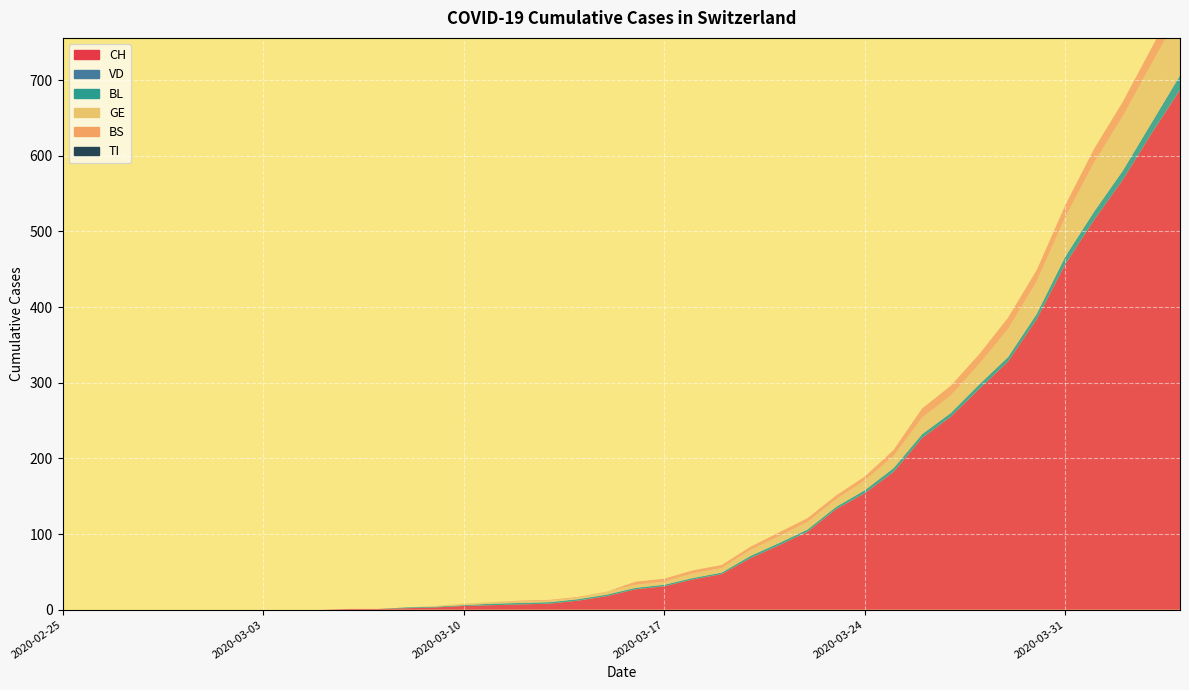

Reading right to left, extract all data points from this chart.

CH: 2020-04-04=687	2020-04-03=629	2020-04-02=568	2020-04-01=515	2020-03-31=457	2020-03-30=384	2020-03-29=328	2020-03-28=292	2020-03-27=255	2020-03-26=227	2020-03-25=182	2020-03-24=154	2020-03-23=133	2020-03-22=103	2020-03-21=85	2020-03-20=68	2020-03-19=47	2020-03-18=40	2020-03-17=31	2020-03-16=27	2020-03-15=18	2020-03-14=12	2020-03-13=8	2020-03-12=7	2020-03-11=6	2020-03-10=5	2020-03-09=3	2020-03-08=2	2020-03-07=1	2020-03-06=1	2020-03-05=0	2020-03-04=0	2020-03-03=0	2020-03-02=0	2020-03-01=0	2020-02-29=0	2020-02-28=0	2020-02-27=0	2020-02-26=0	2020-02-25=0
VD: 2020-04-04=0	2020-04-03=0	2020-04-02=0	2020-04-01=0	2020-03-31=0	2020-03-30=0	2020-03-29=0	2020-03-28=0	2020-03-27=0	2020-03-26=0	2020-03-25=0	2020-03-24=0	2020-03-23=0	2020-03-22=0	2020-03-21=0	2020-03-20=0	2020-03-19=0	2020-03-18=0	2020-03-17=0	2020-03-16=0	2020-03-15=0	2020-03-14=0	2020-03-13=0	2020-03-12=0	2020-03-11=0	2020-03-10=0	2020-03-09=0	2020-03-08=0	2020-03-07=0	2020-03-06=0	2020-03-05=0	2020-03-04=0	2020-03-03=0	2020-03-02=0	2020-03-01=0	2020-02-29=0	2020-02-28=0	2020-02-27=0	2020-02-26=0	2020-02-25=0
BL: 2020-04-04=19	2020-04-03=14	2020-04-02=12	2020-04-01=11	2020-03-31=10	2020-03-30=7	2020-03-29=6	2020-03-28=6	2020-03-27=5	2020-03-26=5	2020-03-25=5	2020-03-24=4	2020-03-23=3	2020-03-22=3	2020-03-21=3	2020-03-20=3	2020-03-19=2	2020-03-18=2	2020-03-17=2	2020-03-16=2	2020-03-15=2	2020-03-14=2	2020-03-13=2	2020-03-12=2	2020-03-11=2	2020-03-10=1	2020-03-09=1	2020-03-08=1	2020-03-07=0	2020-03-06=0	2020-03-05=0	2020-03-04=0	2020-03-03=0	2020-03-02=0	2020-03-01=0	2020-02-29=0	2020-02-28=0	2020-02-27=0	2020-02-26=0	2020-02-25=0
GE: 2020-04-04=83	2020-04-03=78	2020-04-02=72	2020-04-01=65	2020-03-31=52	2020-03-30=43	2020-03-29=37	2020-03-28=27	2020-03-27=23	2020-03-26=22	2020-03-25=16	2020-03-24=13	2020-03-23=10	2020-03-22=10	2020-03-21=9	2020-03-20=8	2020-03-19=6	2020-03-18=6	2020-03-17=4	2020-03-16=4	2020-03-15=4	2020-03-14=2	2020-03-13=2	2020-03-12=2	2020-03-11=2	2020-03-10=2	2020-03-09=1	2020-03-08=0	2020-03-07=0	2020-03-06=0	2020-03-05=0	2020-03-04=0	2020-03-03=0	2020-03-02=0	2020-03-01=0	2020-02-29=0	2020-02-28=0	2020-02-27=0	2020-02-26=0	2020-02-25=0
BS: 2020-04-04=24	2020-04-03=21	2020-04-02=19	2020-04-01=18	2020-03-31=16	2020-03-30=15	2020-03-29=15	2020-03-28=13	2020-03-27=13	2020-03-26=12	2020-03-25=8	2020-03-24=5	2020-03-23=5	2020-03-22=5	2020-03-21=5	2020-03-20=4	2020-03-19=4	2020-03-18=4	2020-03-17=4	2020-03-16=4	2020-03-15=0	2020-03-14=1	2020-03-13=1	2020-03-12=1	2020-03-11=0	2020-03-10=0	2020-03-09=0	2020-03-08=0	2020-03-07=0	2020-03-06=0	2020-03-05=0	2020-03-04=0	2020-03-03=0	2020-03-02=0	2020-03-01=0	2020-02-29=0	2020-02-28=0	2020-02-27=0	2020-02-26=0	2020-02-25=0
TI: 2020-04-04=0	2020-04-03=0	2020-04-02=0	2020-04-01=0	2020-03-31=0	2020-03-30=0	2020-03-29=0	2020-03-28=0	2020-03-27=0	2020-03-26=0	2020-03-25=0	2020-03-24=0	2020-03-23=0	2020-03-22=0	2020-03-21=0	2020-03-20=0	2020-03-19=0	2020-03-18=0	2020-03-17=0	2020-03-16=0	2020-03-15=0	2020-03-14=0	2020-03-13=0	2020-03-12=0	2020-03-11=0	2020-03-10=0	2020-03-09=0	2020-03-08=0	2020-03-07=0	2020-03-06=0	2020-03-05=0	2020-03-04=0	2020-03-03=0	2020-03-02=0	2020-03-01=0	2020-02-29=0	2020-02-28=0	2020-02-27=0	2020-02-26=0	2020-02-25=0